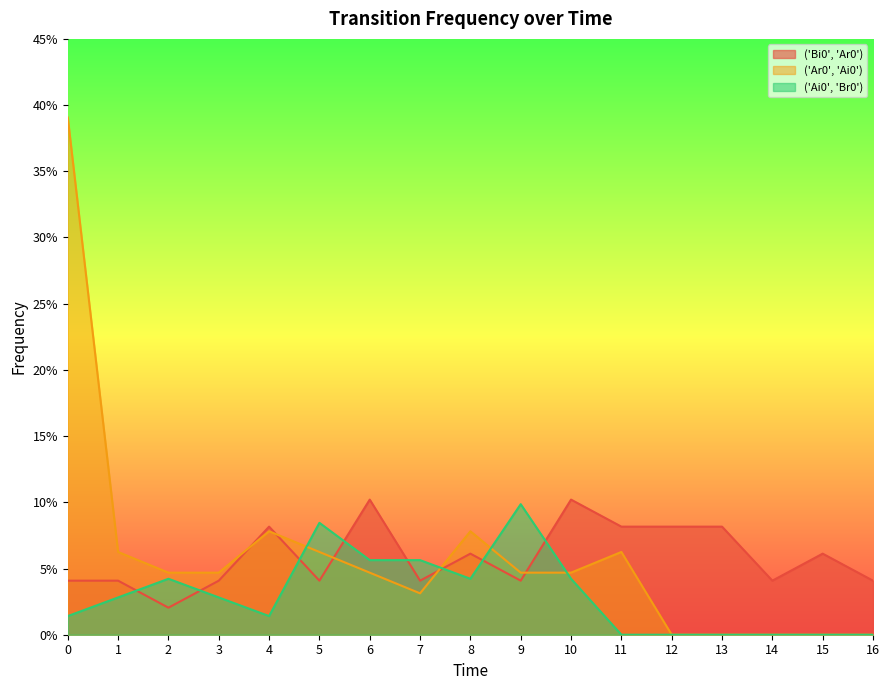

Rank the series at 0 from highest to lowest value.

('Ar0', 'Ai0'), ('Bi0', 'Ar0'), ('Ai0', 'Br0')